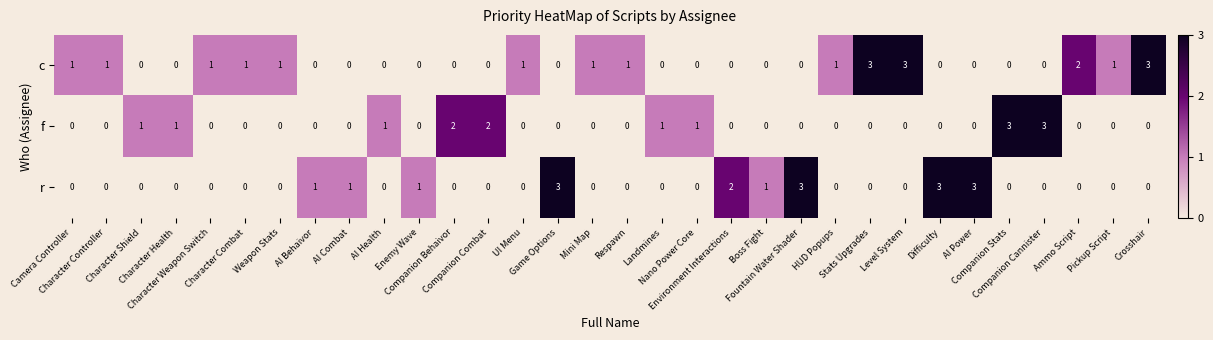

Count the r values in the range 0 to 1.

27